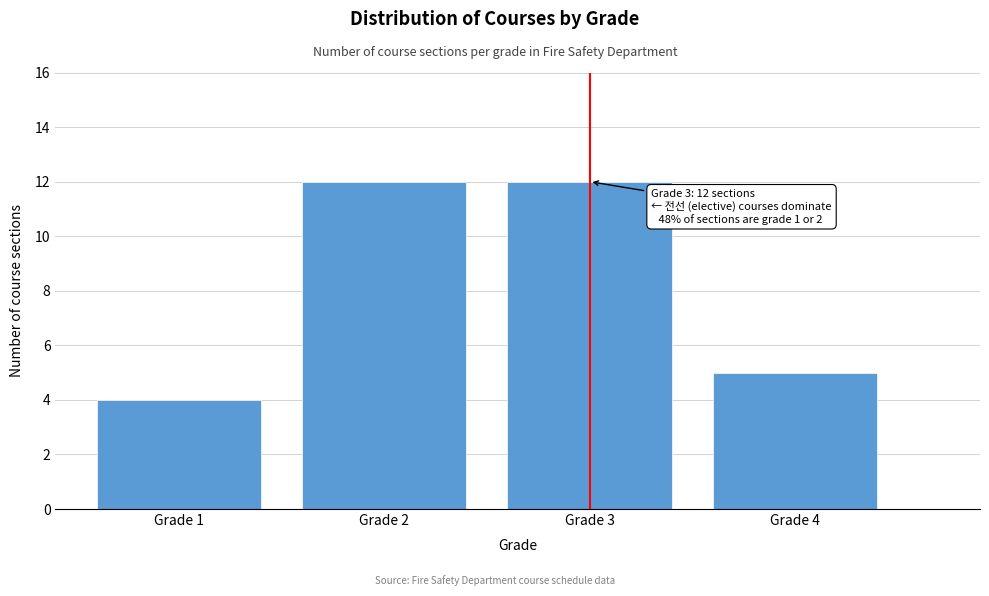

Reading left to right, list all the values displayed in this chart.

4	12	12	5